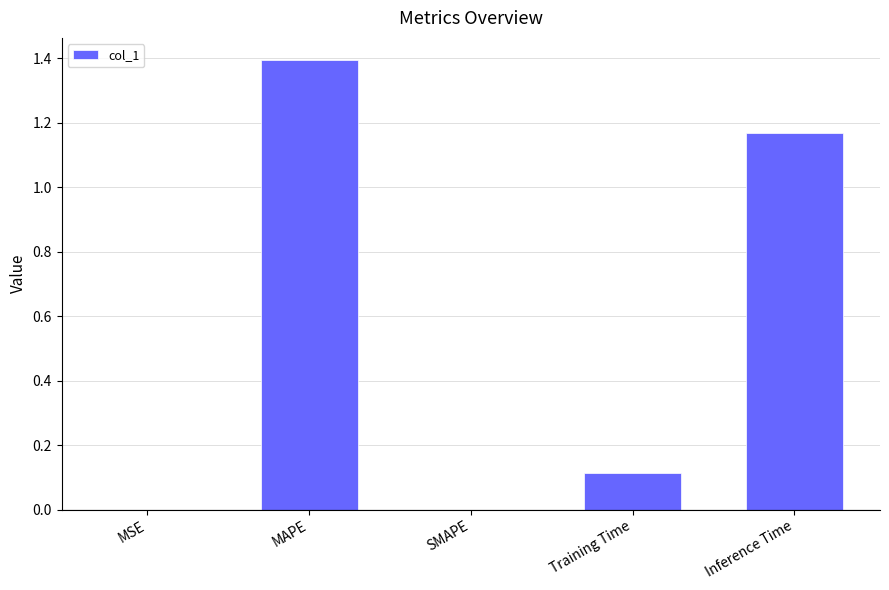

What value does the data have at MAPE?

1.4